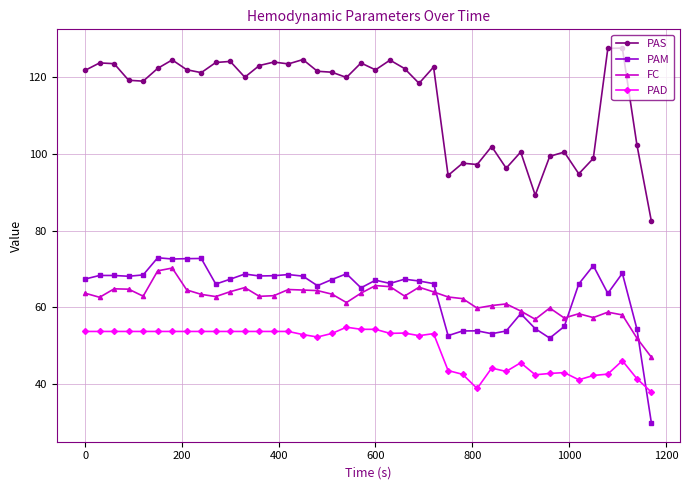

What is the difference between the maximum and minimum values in the PAM series?

43.1